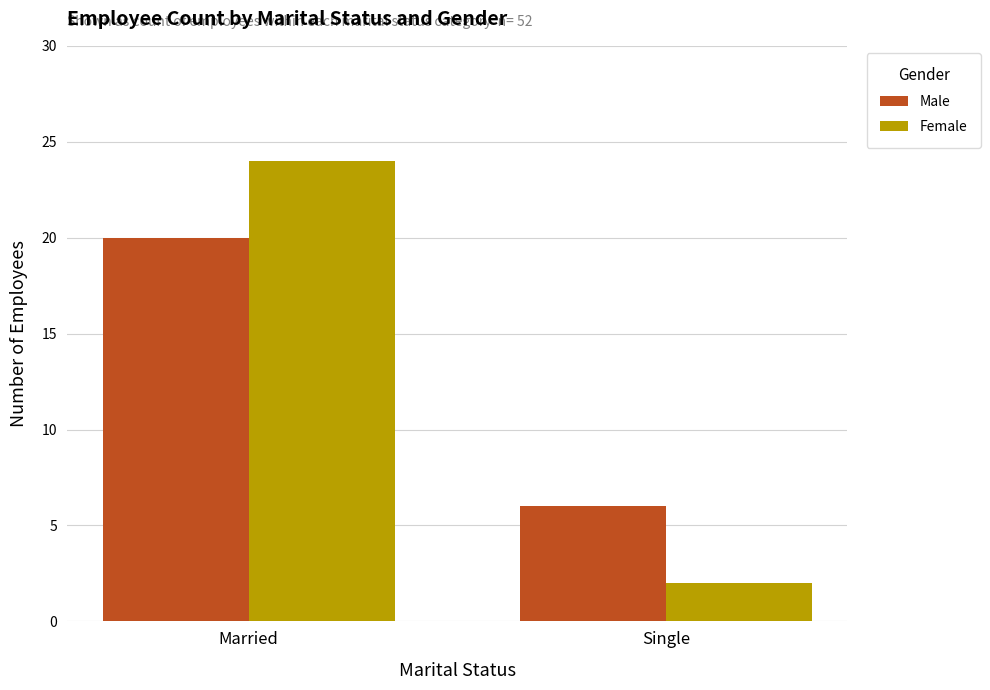

The Female series shows 10 at Married. True or false?

False